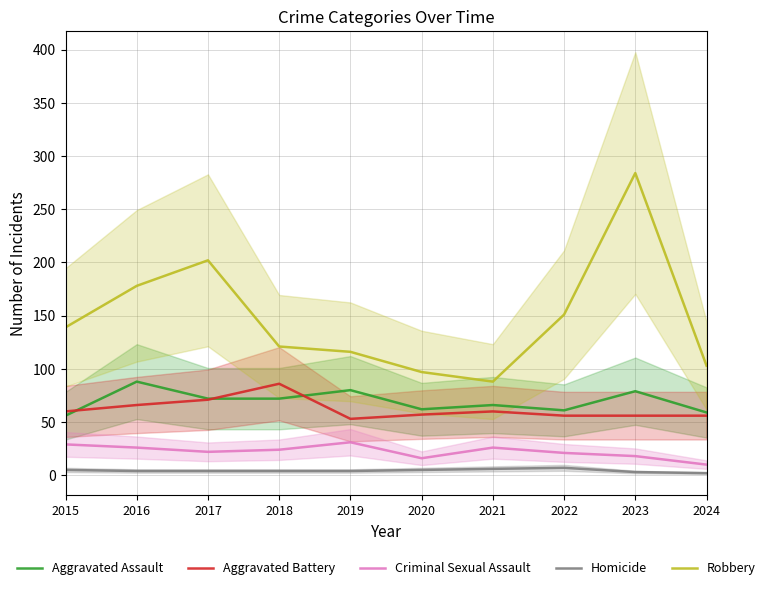

The value of Homicide at 2016 is 2. True or false?

False